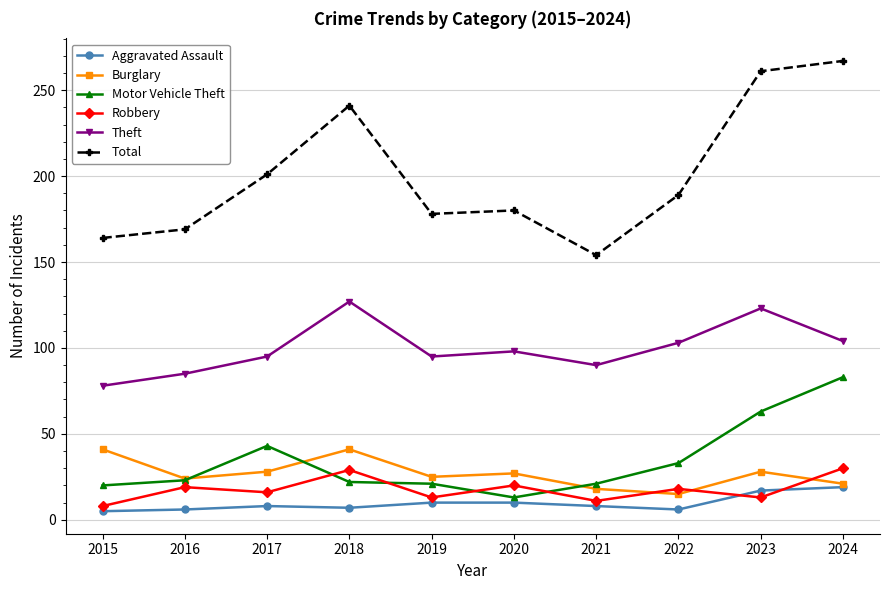

At which label does Burglary first exceed 27?

2015